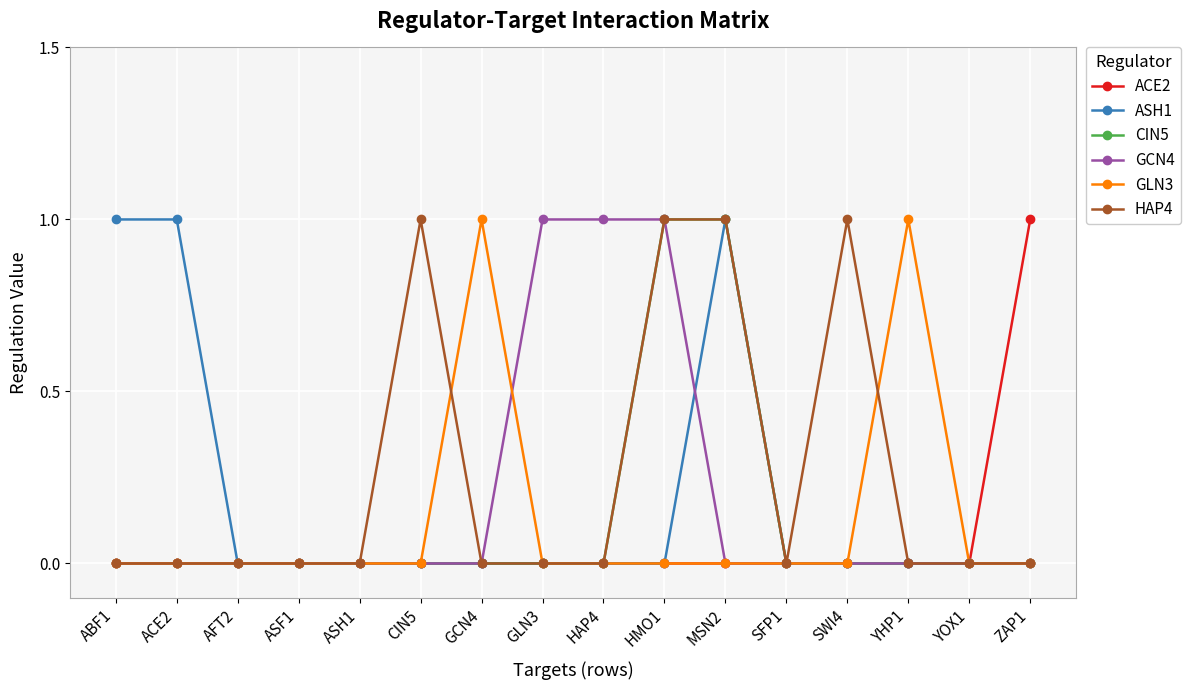

Reading left to right, transcribe all the data shown in this chart.

ACE2: ABF1=0	ACE2=0	AFT2=0	ASF1=0	ASH1=0	CIN5=0	GCN4=0	GLN3=0	HAP4=0	HMO1=0	MSN2=0	SFP1=0	SWI4=0	YHP1=0	YOX1=0	ZAP1=1
ASH1: ABF1=1	ACE2=1	AFT2=0	ASF1=0	ASH1=0	CIN5=0	GCN4=0	GLN3=0	HAP4=0	HMO1=0	MSN2=1	SFP1=0	SWI4=0	YHP1=0	YOX1=0	ZAP1=0
CIN5: ABF1=0	ACE2=0	AFT2=0	ASF1=0	ASH1=0	CIN5=0	GCN4=0	GLN3=0	HAP4=0	HMO1=1	MSN2=1	SFP1=0	SWI4=0	YHP1=0	YOX1=0	ZAP1=0
GCN4: ABF1=0	ACE2=0	AFT2=0	ASF1=0	ASH1=0	CIN5=0	GCN4=0	GLN3=1	HAP4=1	HMO1=1	MSN2=0	SFP1=0	SWI4=0	YHP1=0	YOX1=0	ZAP1=0
GLN3: ABF1=0	ACE2=0	AFT2=0	ASF1=0	ASH1=0	CIN5=0	GCN4=1	GLN3=0	HAP4=0	HMO1=0	MSN2=0	SFP1=0	SWI4=0	YHP1=1	YOX1=0	ZAP1=0
HAP4: ABF1=0	ACE2=0	AFT2=0	ASF1=0	ASH1=0	CIN5=1	GCN4=0	GLN3=0	HAP4=0	HMO1=1	MSN2=1	SFP1=0	SWI4=1	YHP1=0	YOX1=0	ZAP1=0